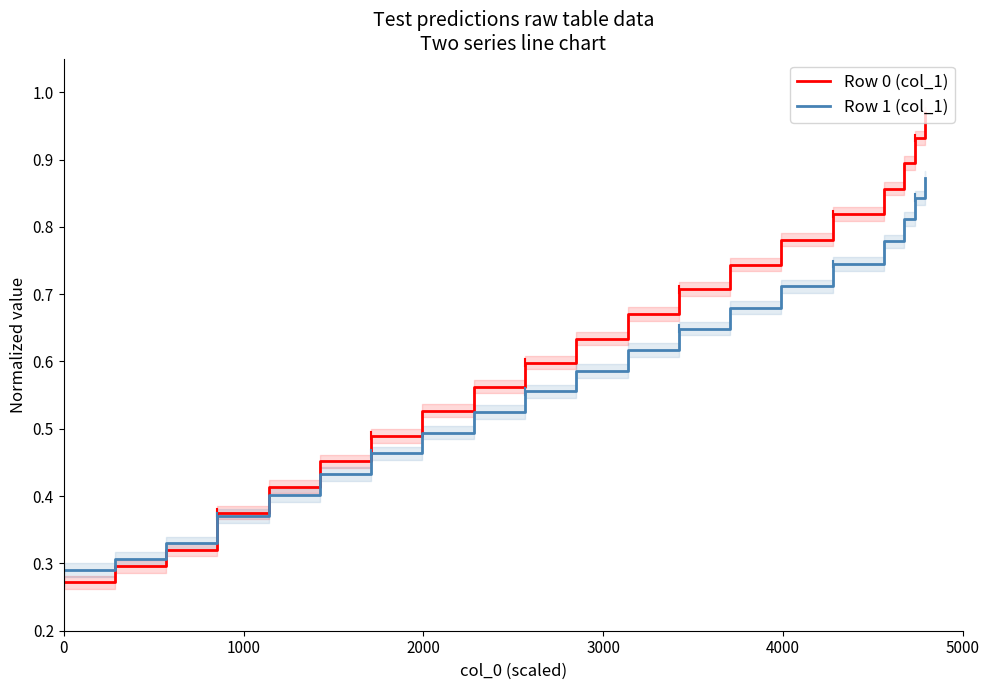

Which series ends up on top after the final intersection of Row 0 (col_1) and Row 1 (col_1)?

Row 0 (col_1)